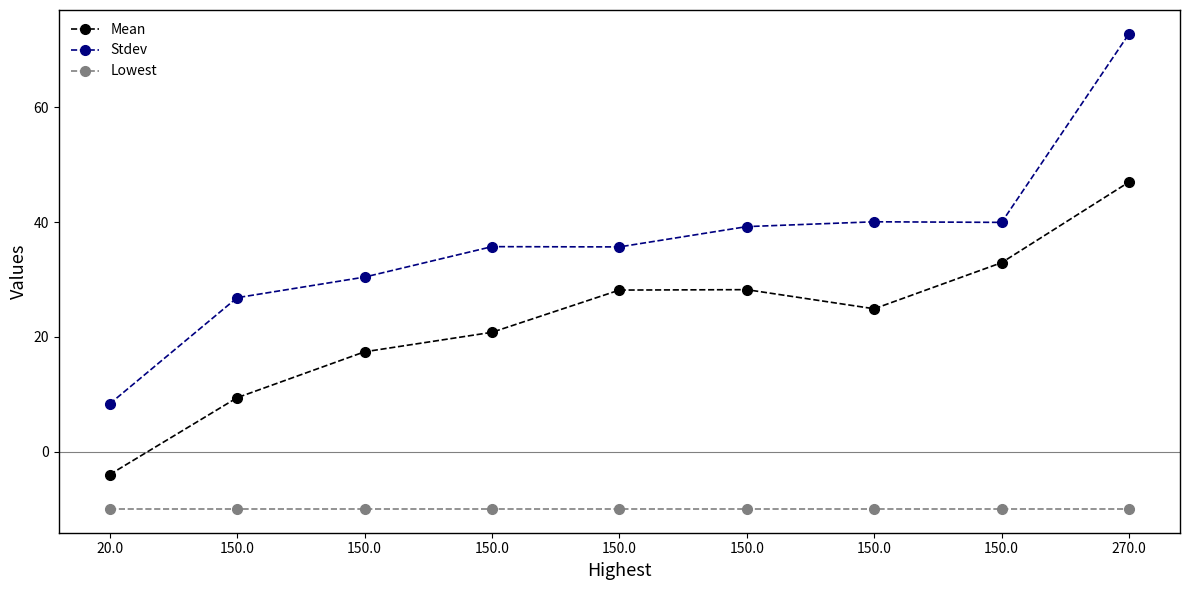

Reading left to right, list all the values displayed in this chart.

Mean: -4.0	9.4	17.4	20.8	28.2	28.2	24.9	32.9	47.0
Stdev: 8.3	26.8	30.4	35.7	35.7	39.2	40.1	40.0	72.9
Lowest: -10.0	-10.0	-10.0	-10.0	-10.0	-10.0	-10.0	-10.0	-10.0